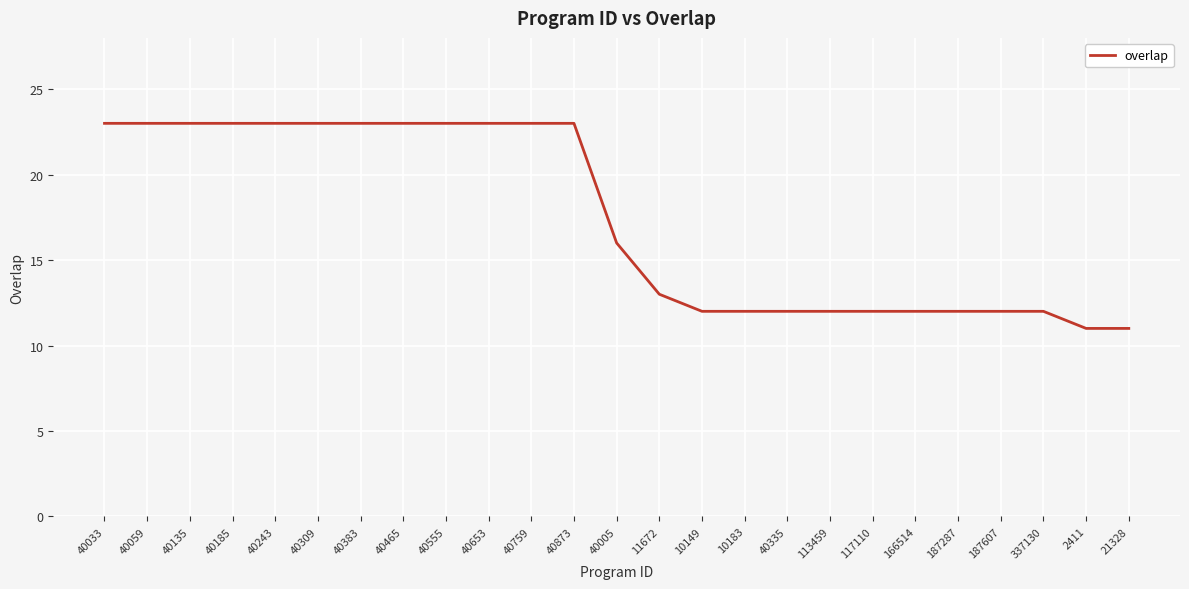

Reading left to right, what are all the values shown in this chart?

40033=23	40059=23	40135=23	40185=23	40243=23	40309=23	40383=23	40465=23	40555=23	40653=23	40759=23	40873=23	40005=16	11672=13	10149=12	10183=12	40335=12	113459=12	117110=12	166514=12	187287=12	187607=12	337130=12	2411=11	21328=11